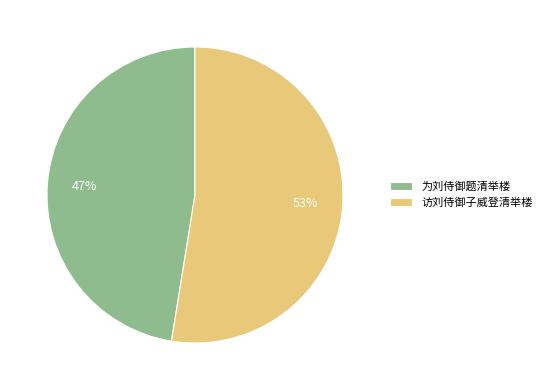

Which category has the biggest portion of the pie?

访刘侍御子威登清举楼